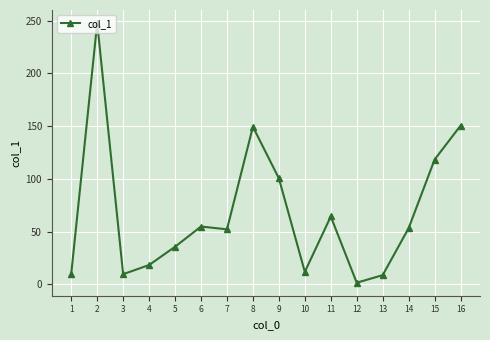

What is the sum of all values?

1086.0